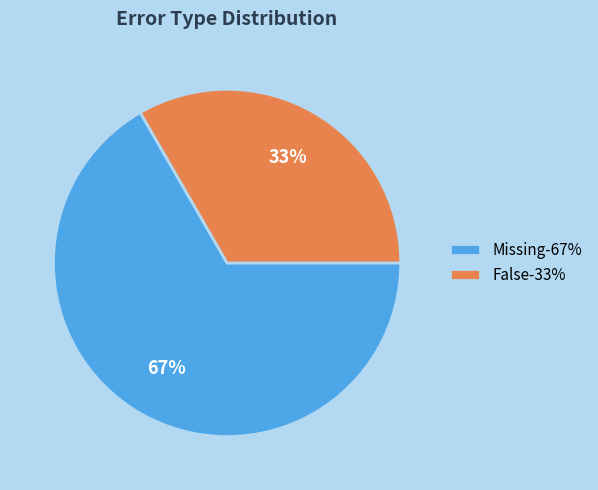

How many slices are in this pie chart?

2